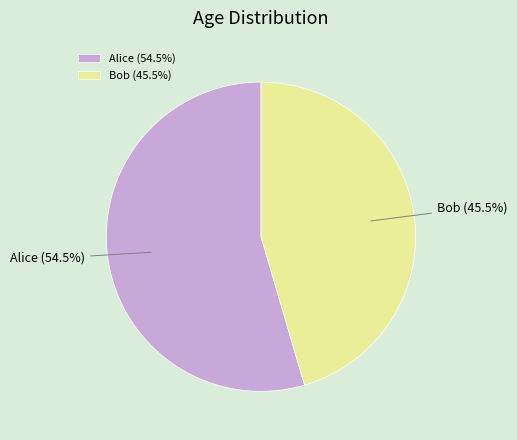

What portion of the pie excludes Alice (54.5%)?

45.5%